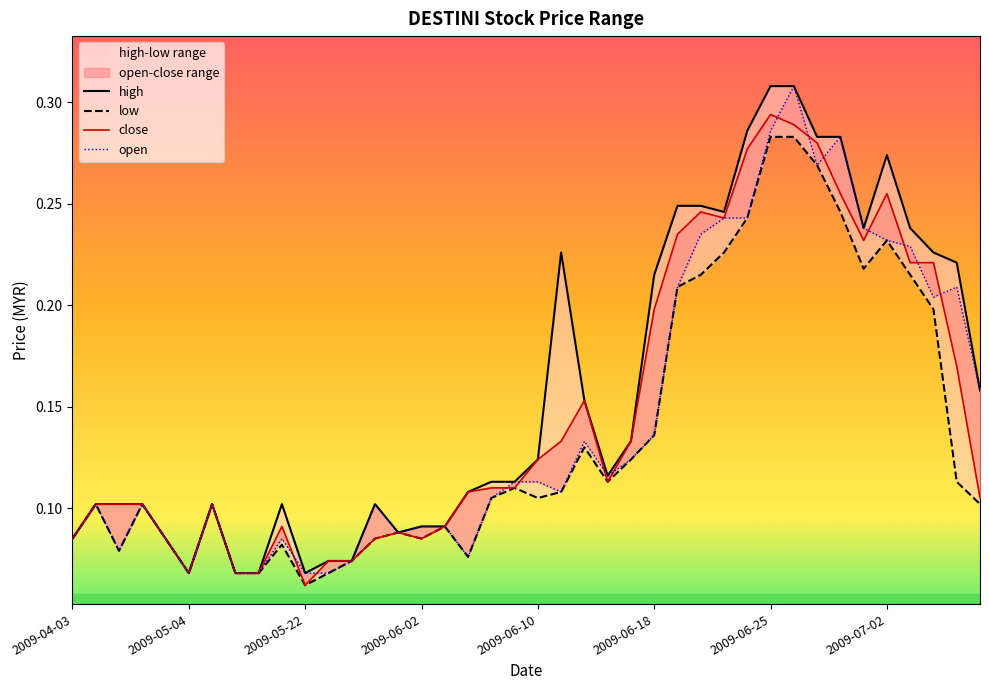

Which has a higher value, 2009-07-07 or 2009-07-06?

2009-07-06